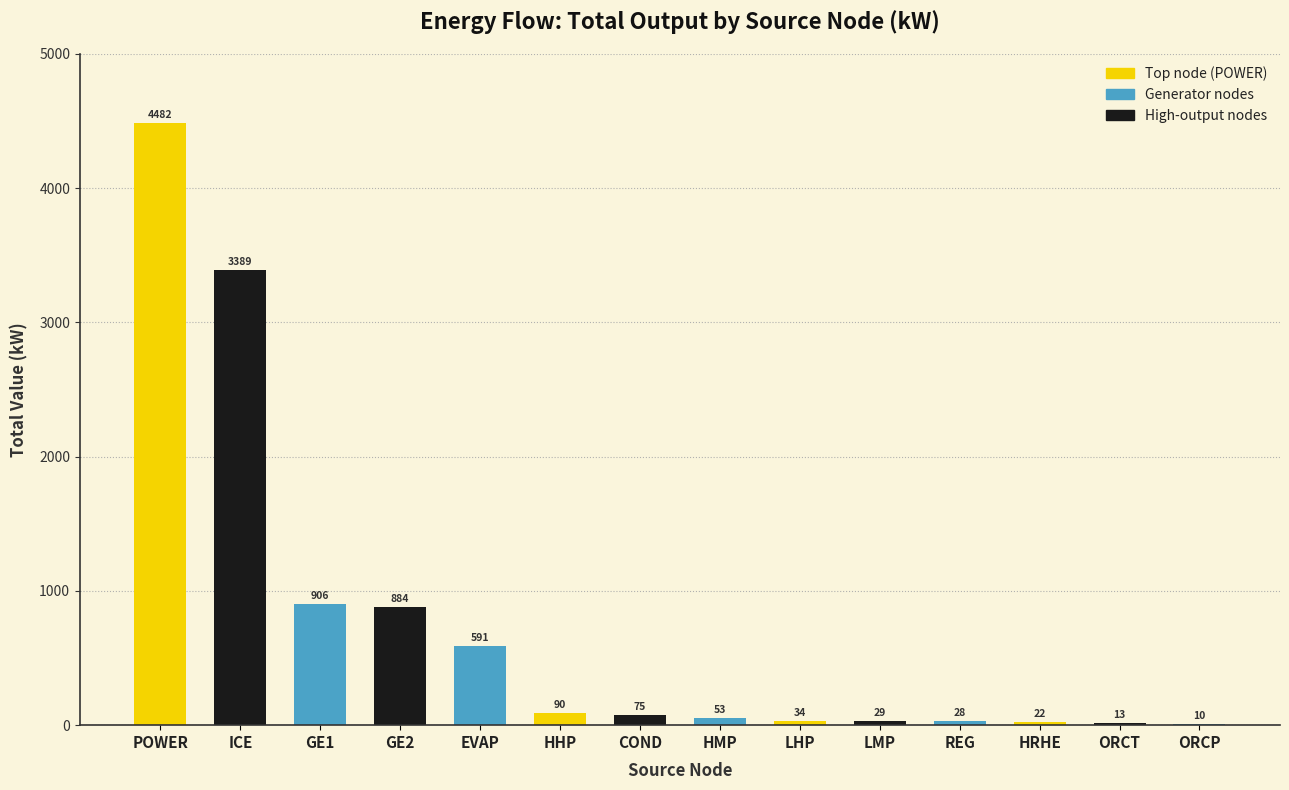

At which label does the data first exceed 75?

POWER